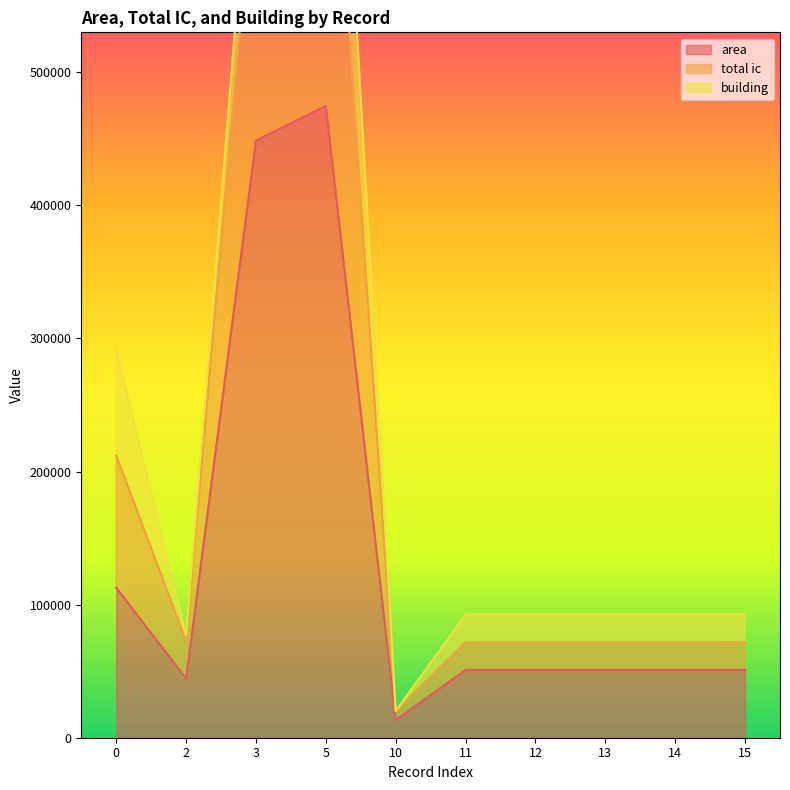

True or false: total ic and area cross at least once.

False